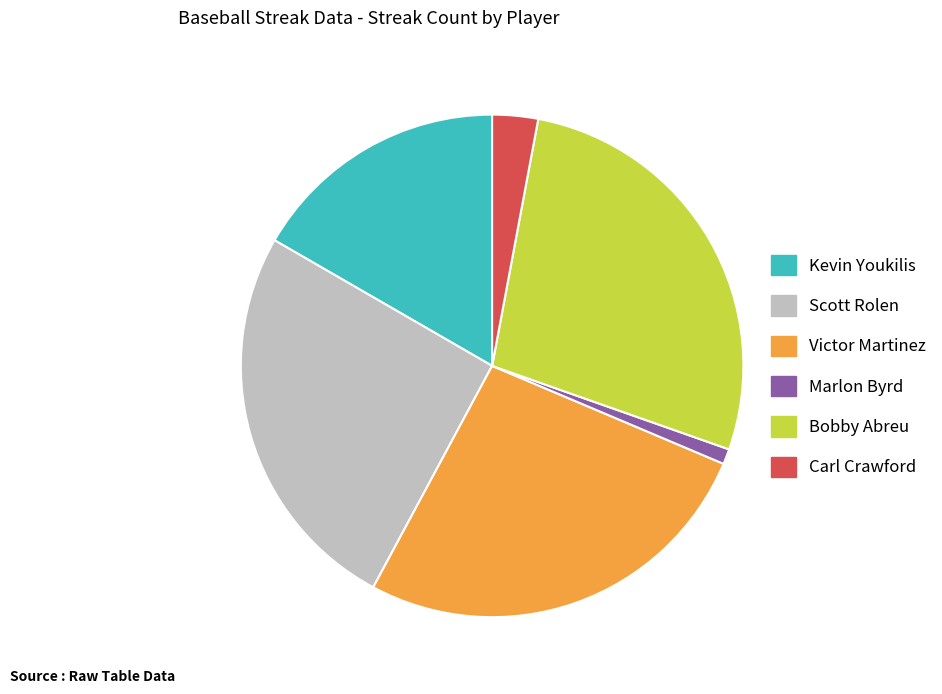

Does Scott Rolen account for over 50% of the chart?

No